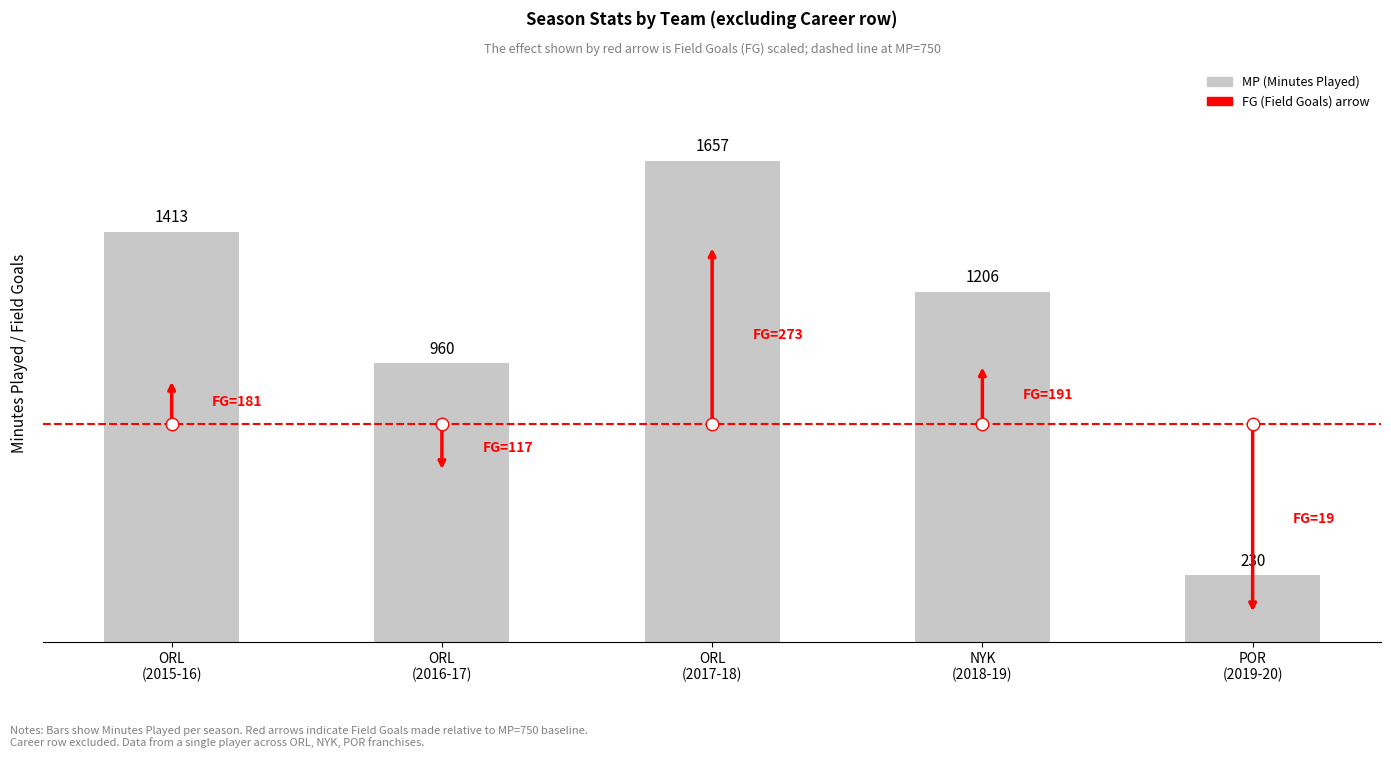

How many categories are shown in the chart?

5